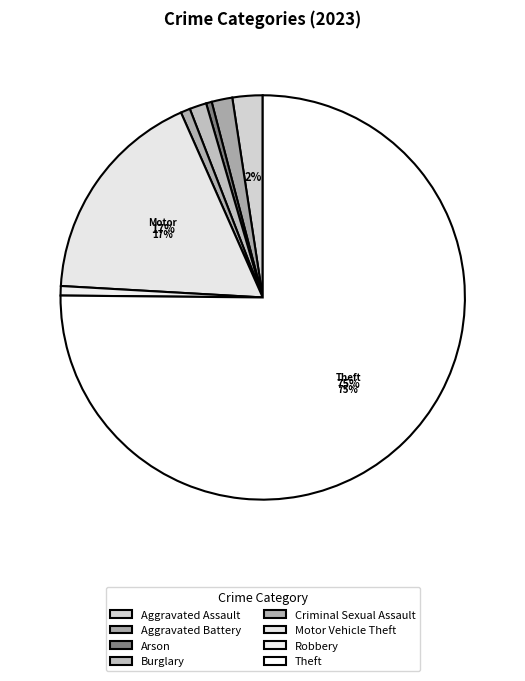

Do Arson and Aggravated Battery together represent more than half of the pie?

No